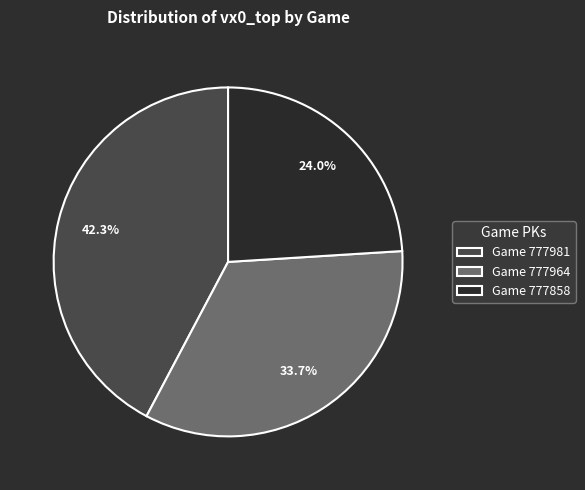

What portion of the pie excludes Game 777858?

76.0%